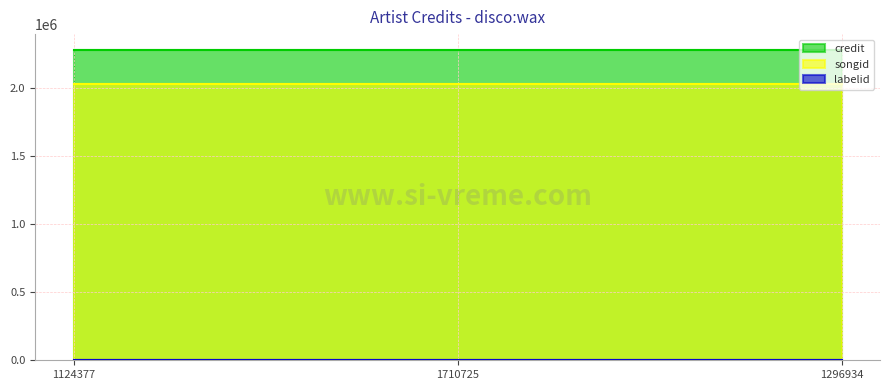

At which category does the chart reach its peak across all series?

1124377